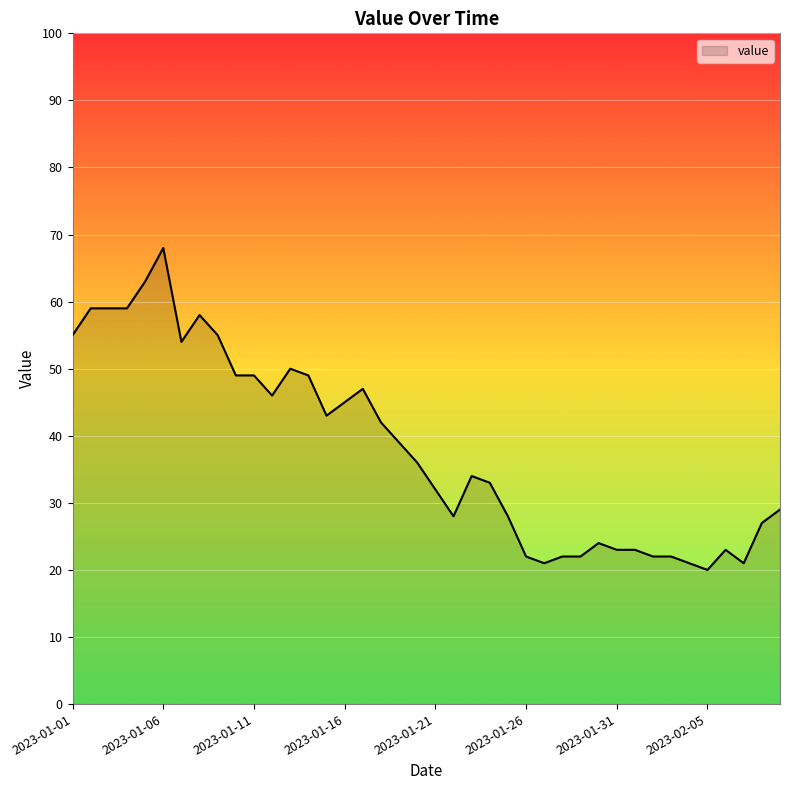

What is the sum of all values?

1522